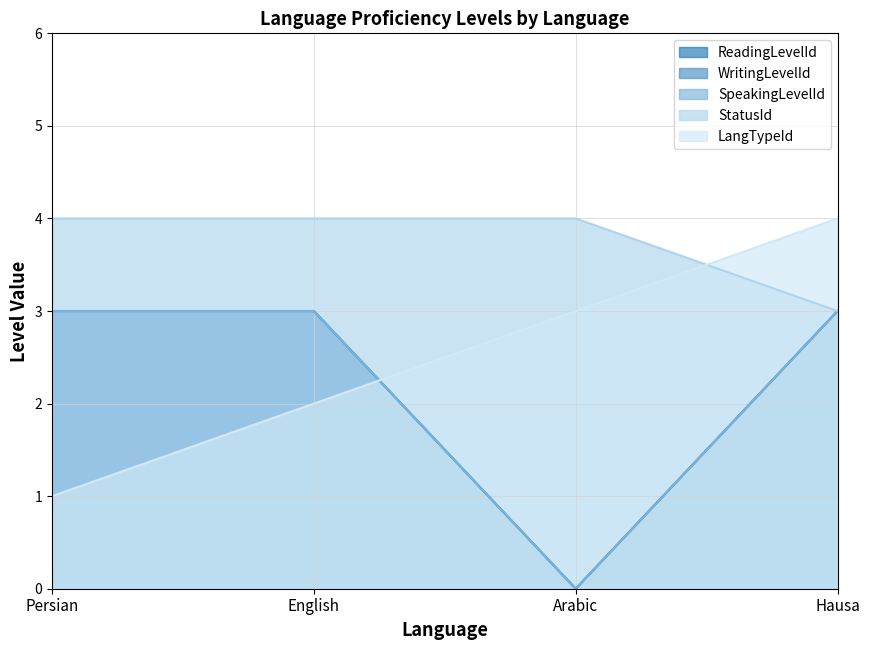

Which category has the highest value across all series?

Persian